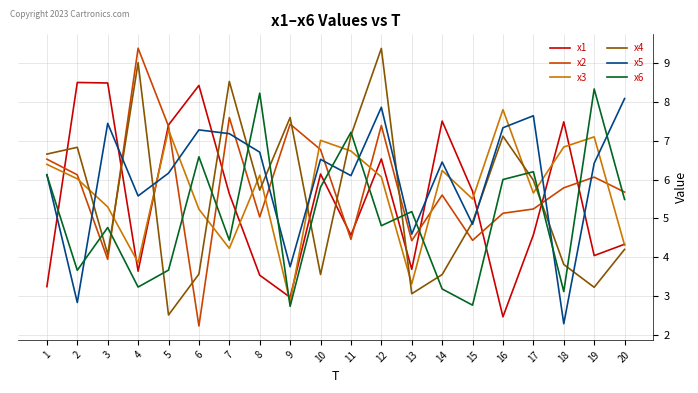

The value of x4 at 7 is 12.5. True or false?

False